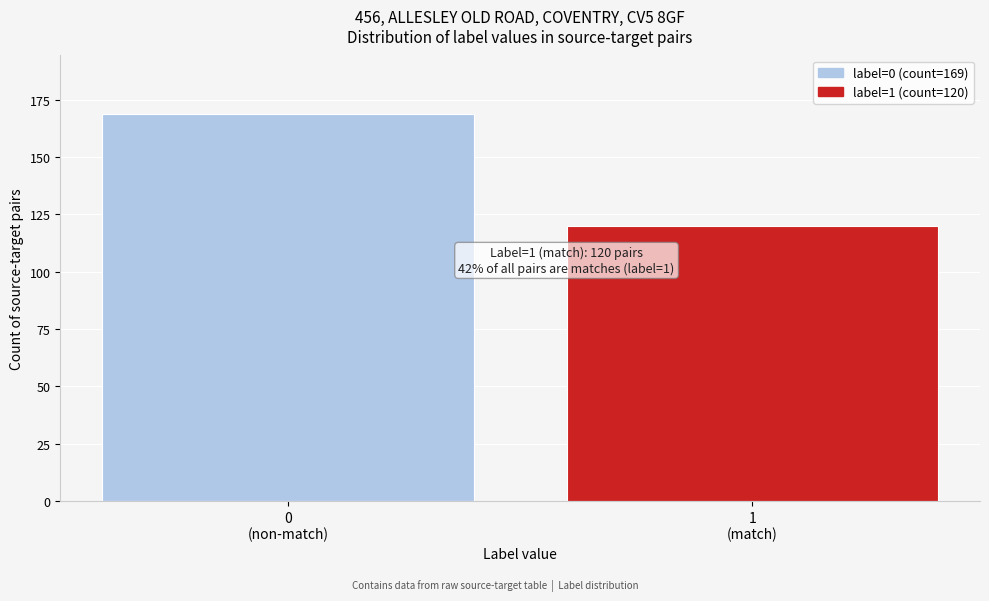

Reading right to left, list all the values displayed in this chart.

120	169